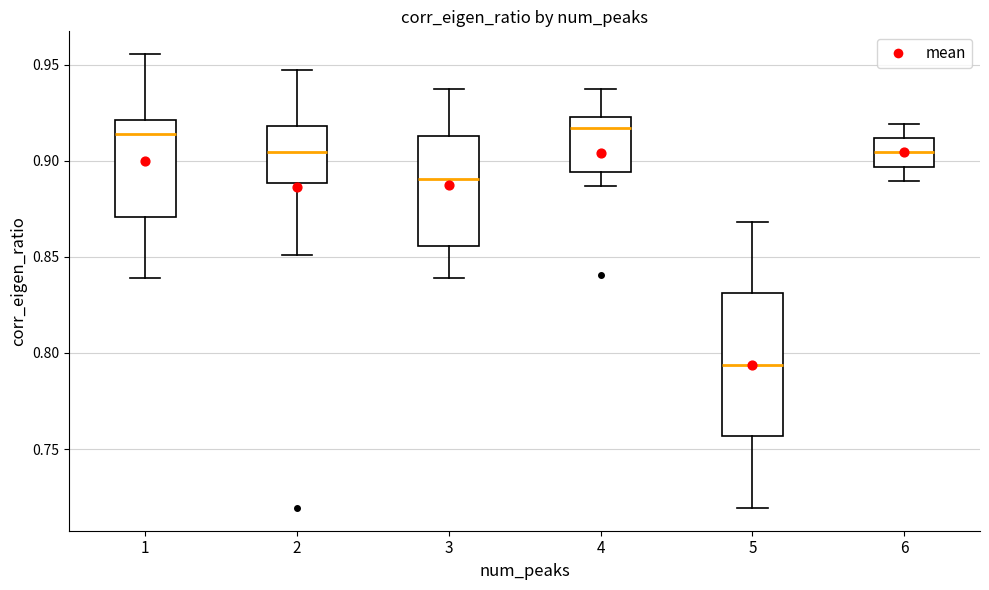

Reading left to right, read every box against the y-axis: the position of its median line, the range the box covers, and the ends of its whiskers. The values are not printed on the chart, so give them approximately, as read against the axis.

1: median 0.915, box 0.870 to 0.920, whiskers 0.840 to 0.955
2: median 0.905, box 0.890 to 0.920, whiskers 0.850 to 0.945
3: median 0.890, box 0.855 to 0.915, whiskers 0.840 to 0.940
4: median 0.915, box 0.895 to 0.925, whiskers 0.885 to 0.940
5: median 0.795, box 0.755 to 0.830, whiskers 0.720 to 0.870
6: median 0.905, box 0.895 to 0.910, whiskers 0.890 to 0.920